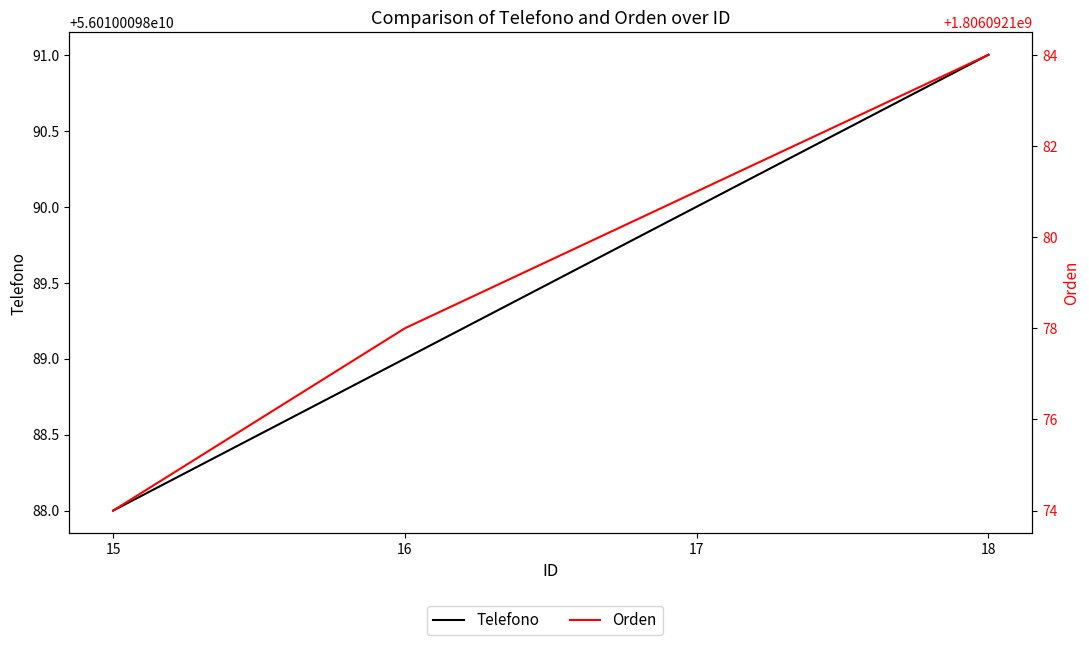

True or false: Telefono and Orden cross at least once.

False